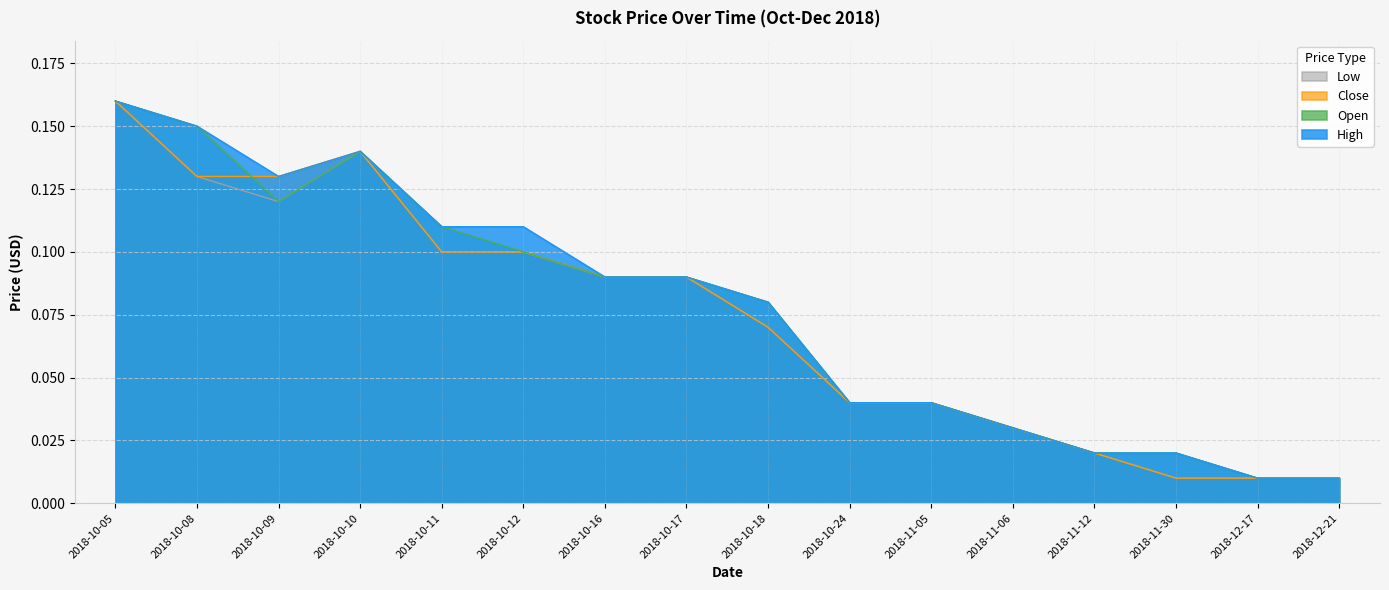

Where is the first local maximum for High?

2018-10-10